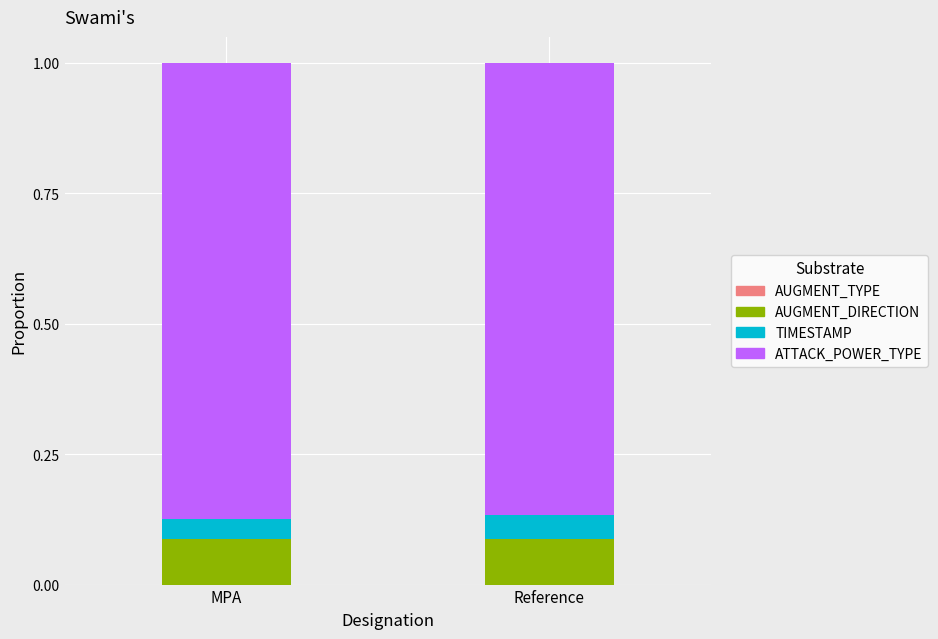

What is the total value across all series at Reference?

1.0